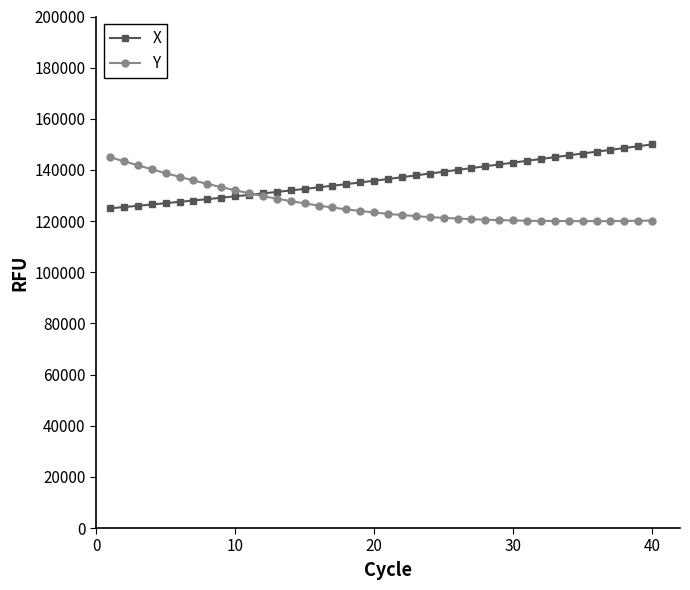

True or false: X and Y intersect in this chart.

True